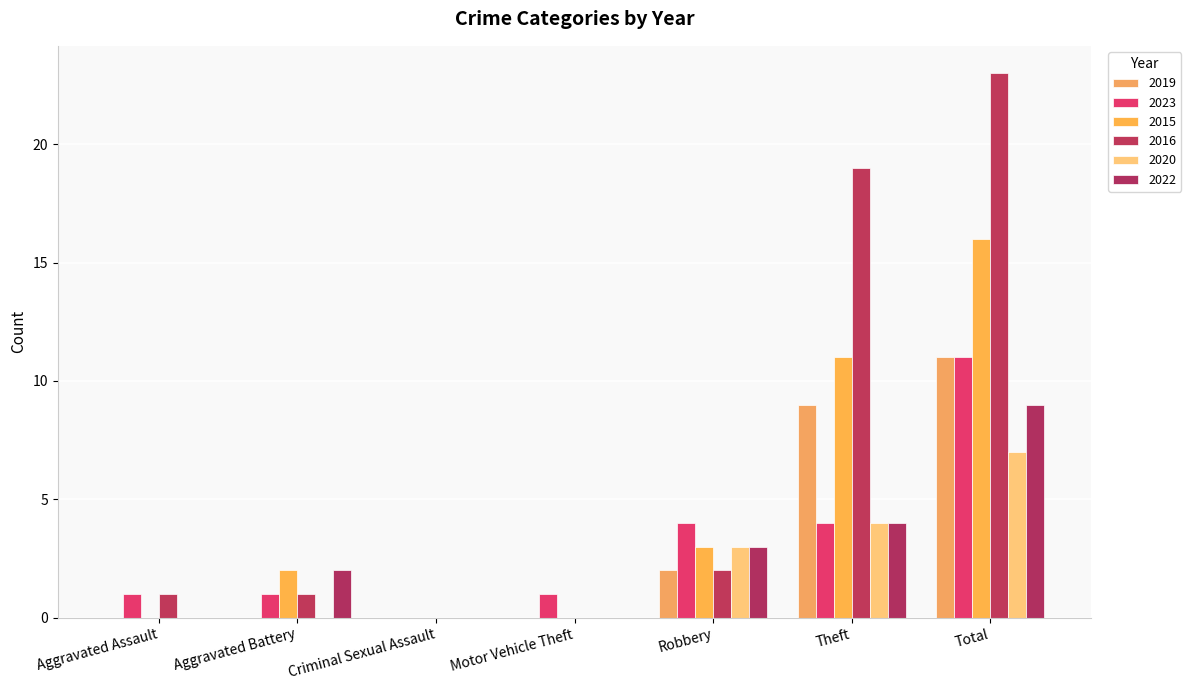

What is the difference between the 2023 values at Robbery and Criminal Sexual Assault?

4